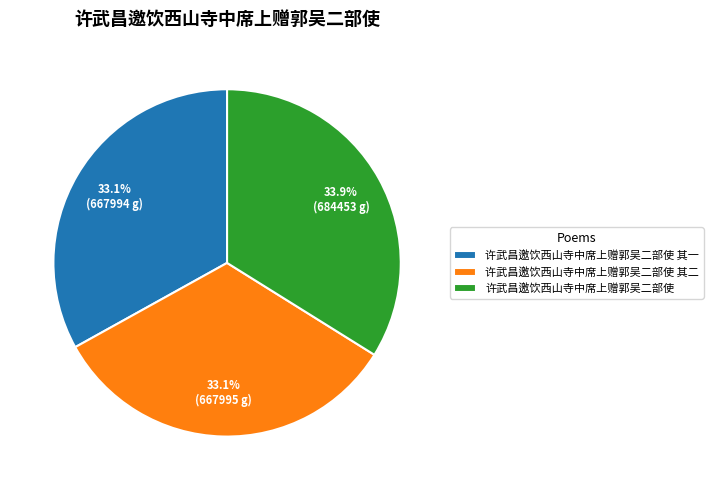

What is the largest slice in the pie chart?

许武昌邀饮西山寺中席上赠郭吴二部使